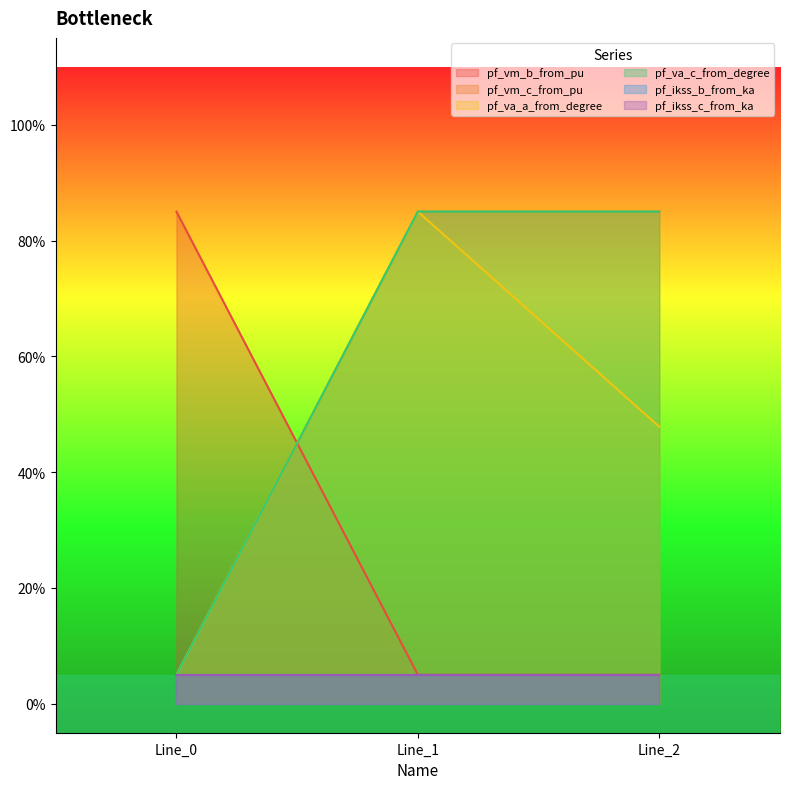

Which series has the largest total across all categories?

pf_va_c_from_degree